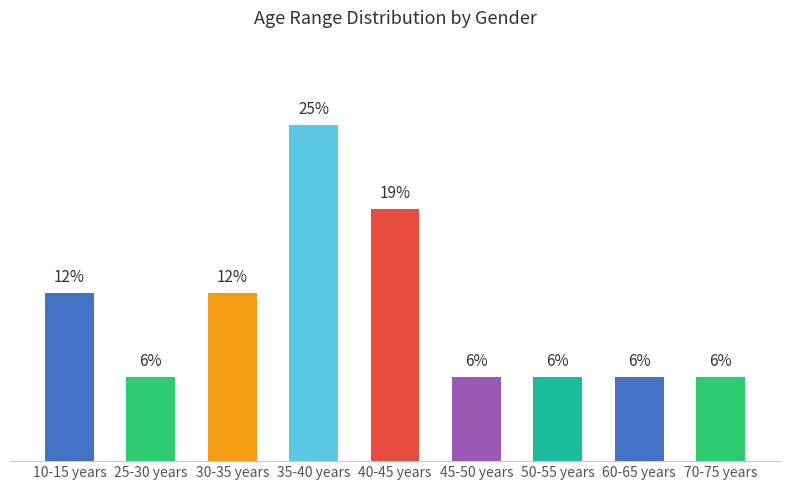

Which category has the highest value across all series?

35-40 years